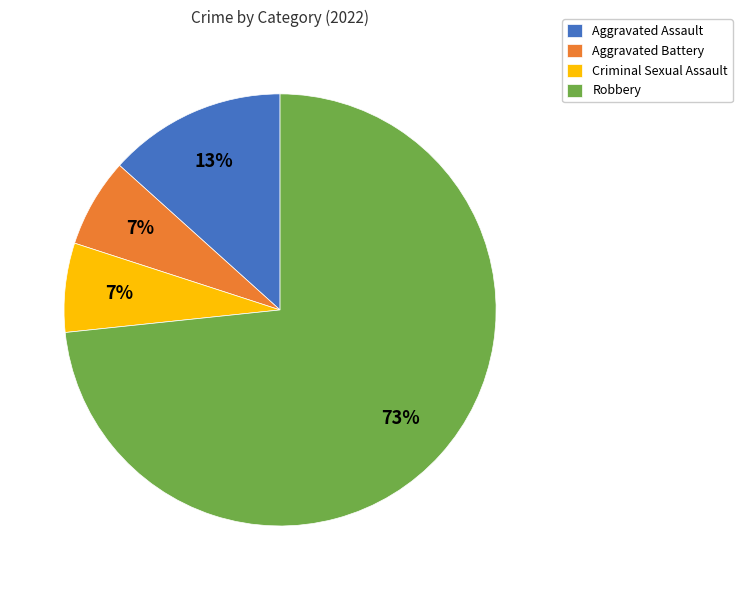

Is the sum of Criminal Sexual Assault and Robbery greater than half?

Yes